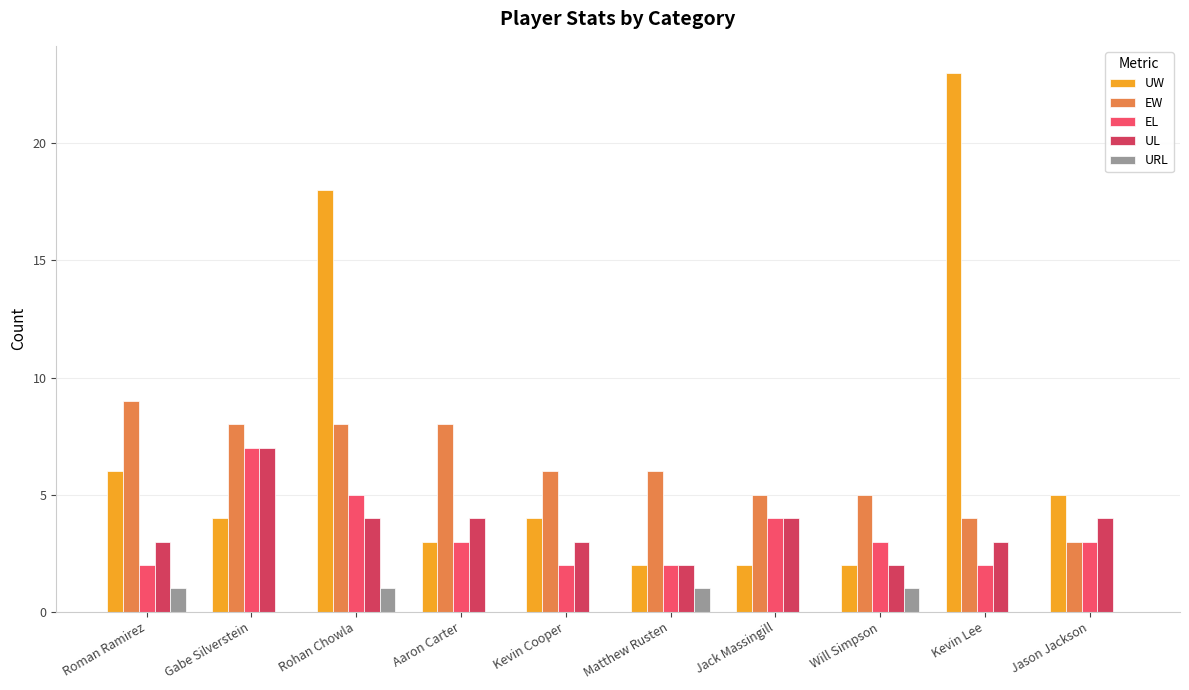

Between Roman Ramirez and Matthew Rusten, which series saw the biggest shift?

UW